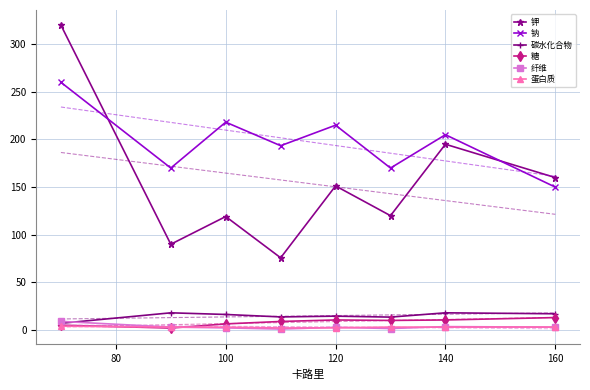

How many interior local valleys does the 钾 series have?

3